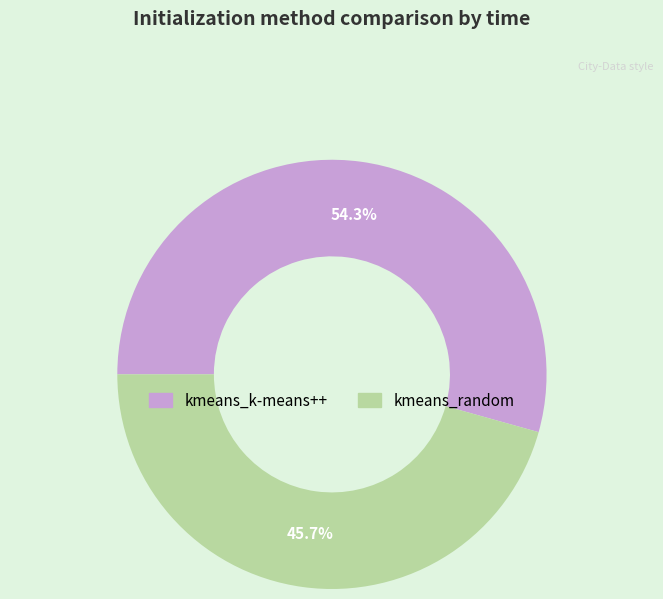

Approximately how many times larger is the value at kmeans_random compared to kmeans_k-means++?

0.8